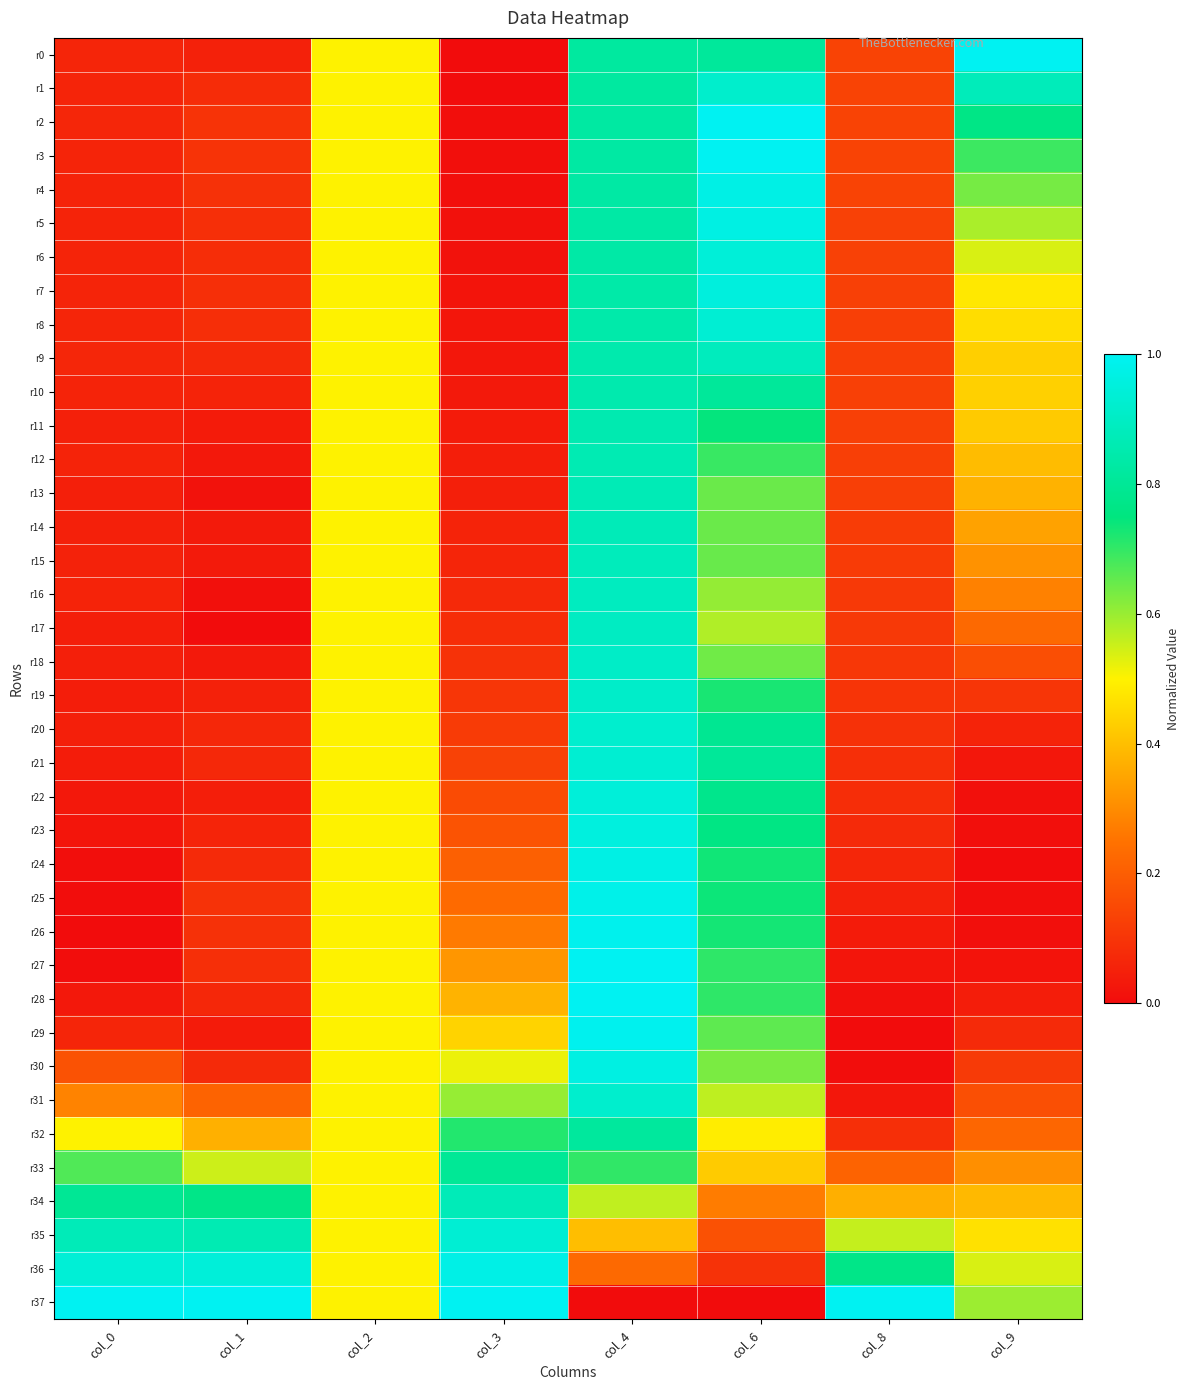

Between col_3 and col_8, which series saw the biggest shift?

r32